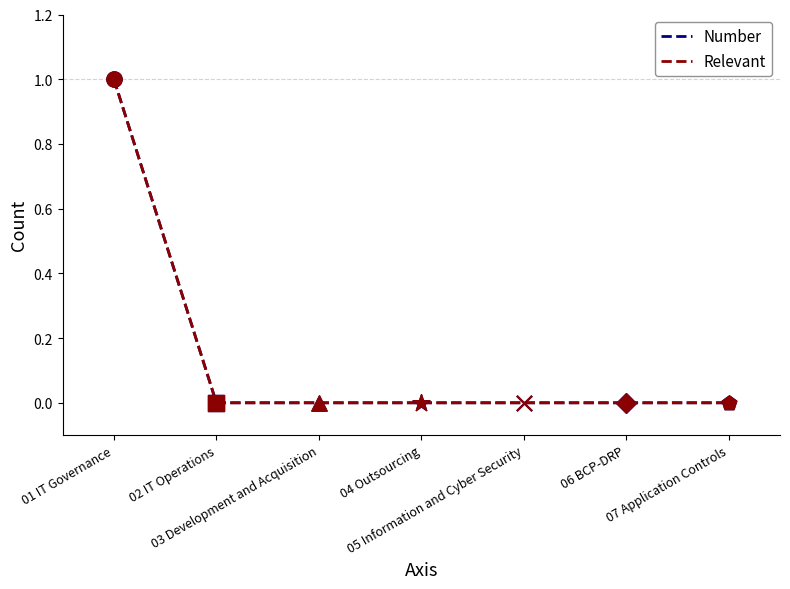

Is the value of Number at 07 Application Controls greater than the value of Relevant at 07 Application Controls?

No